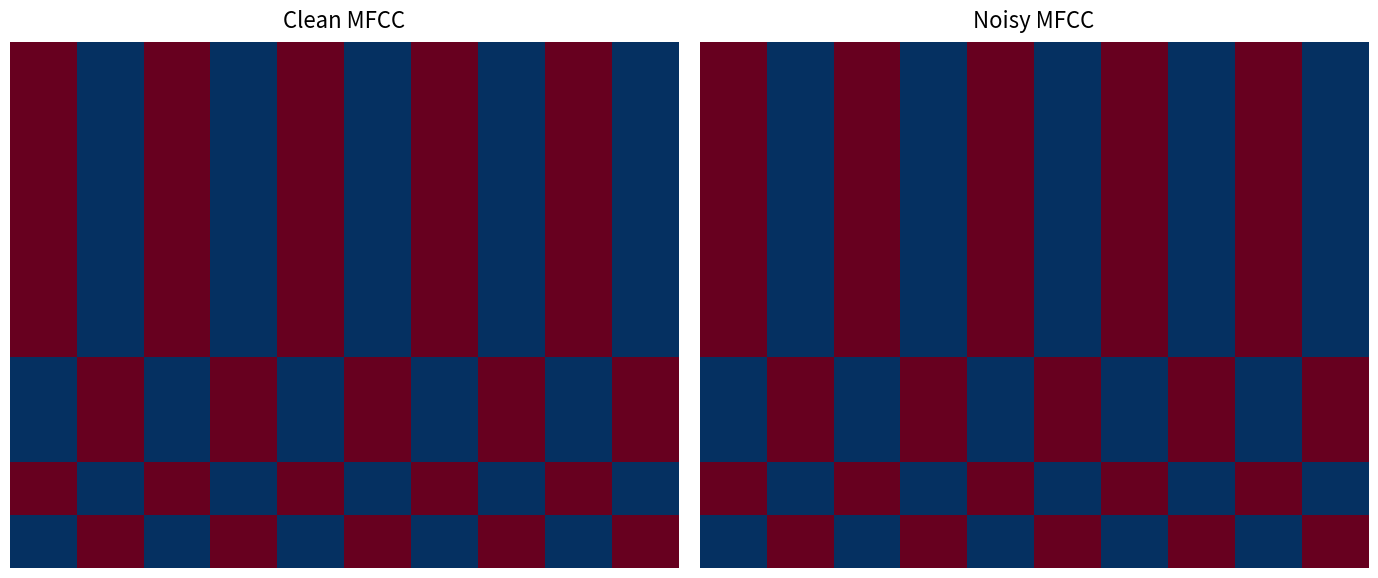

How many data points does each series have?

10